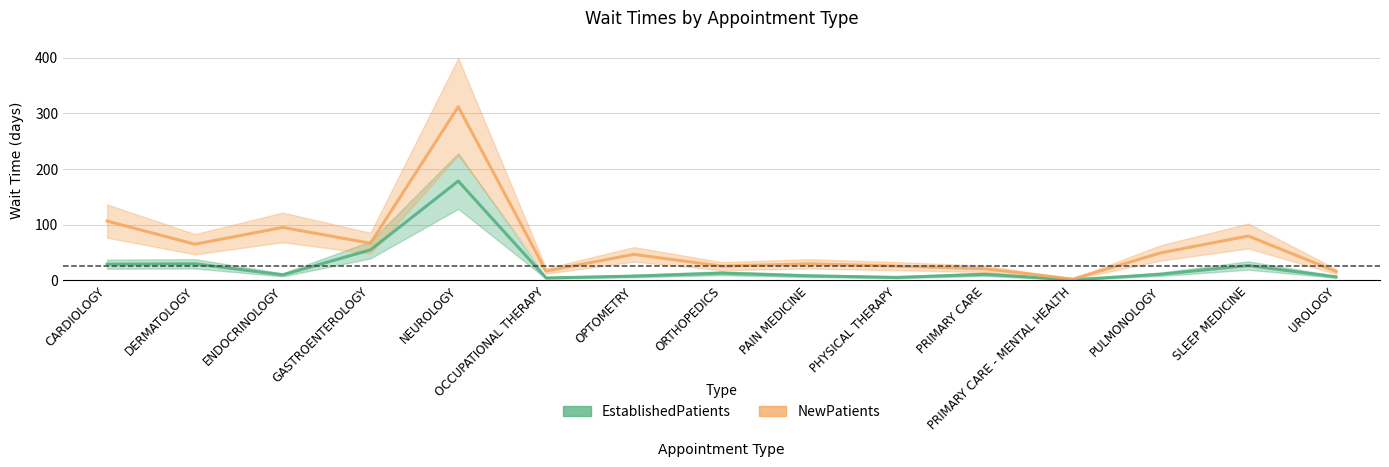

What is the difference between the second highest and second lowest values in the NewPatients series?

90.5